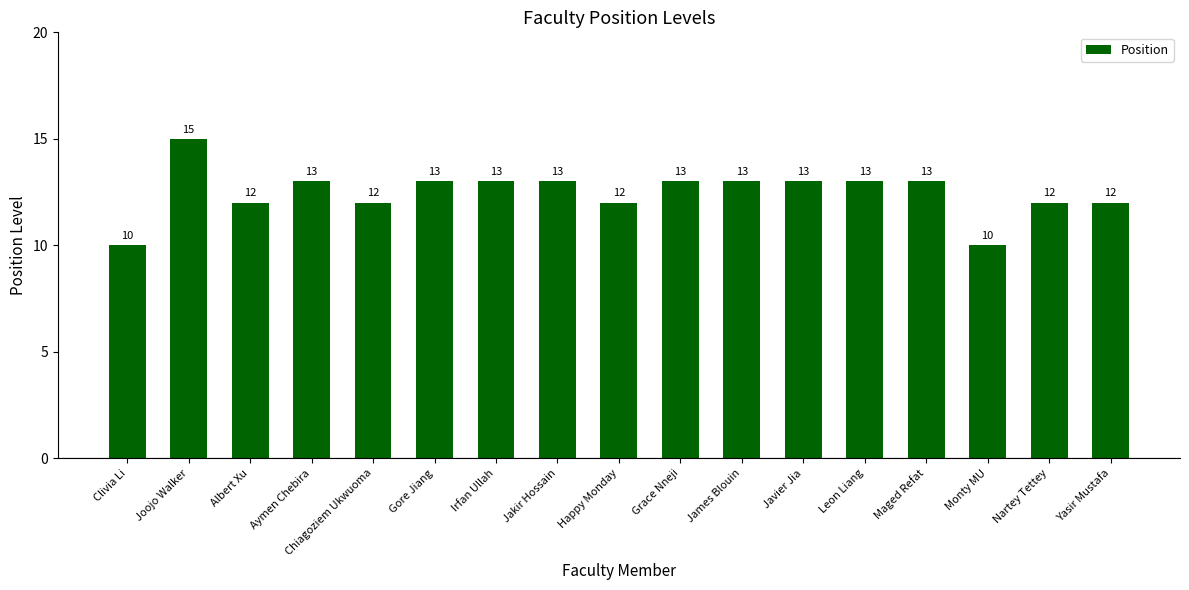

Which label corresponds to the largest value in the chart?

Joojo Walker